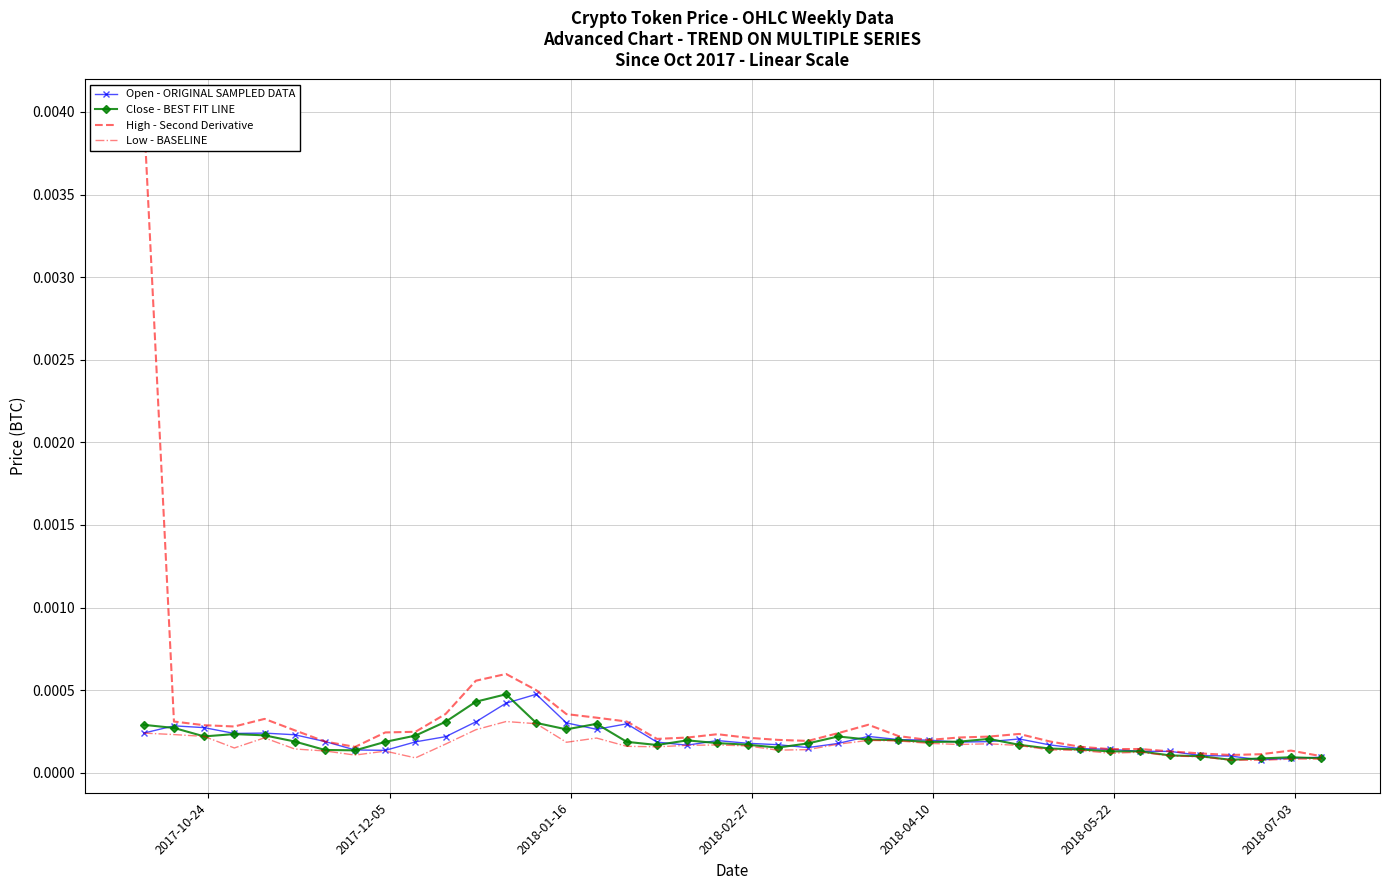

What are all the series names shown in the legend?

Open - ORIGINAL SAMPLED DATA, Close - BEST FIT LINE, High - Second Derivative, Low - BASELINE